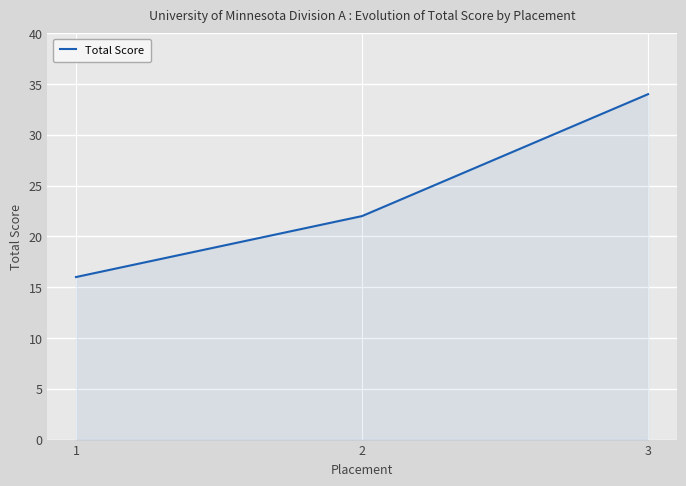

Rank the categories by value from highest to lowest.

3, 2, 1